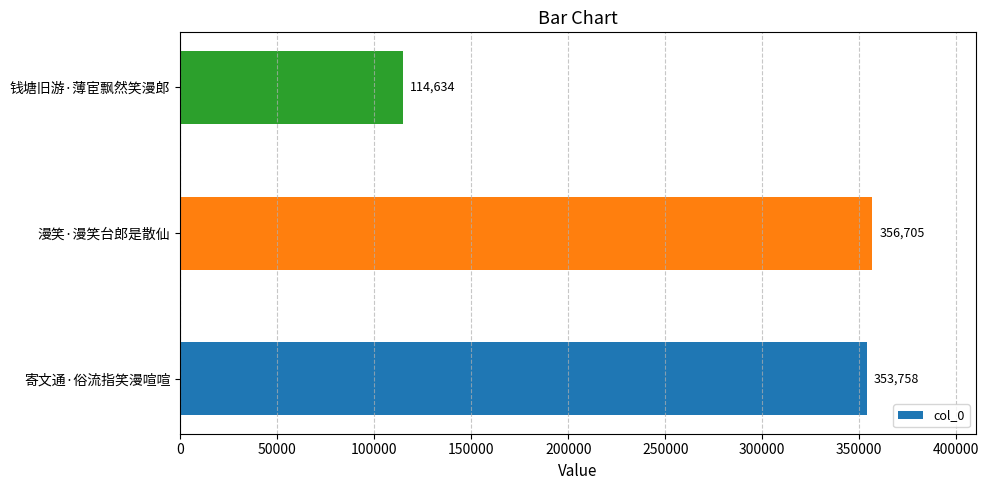

Reading bottom to top, extract all data points from this chart.

353758	356705	114634